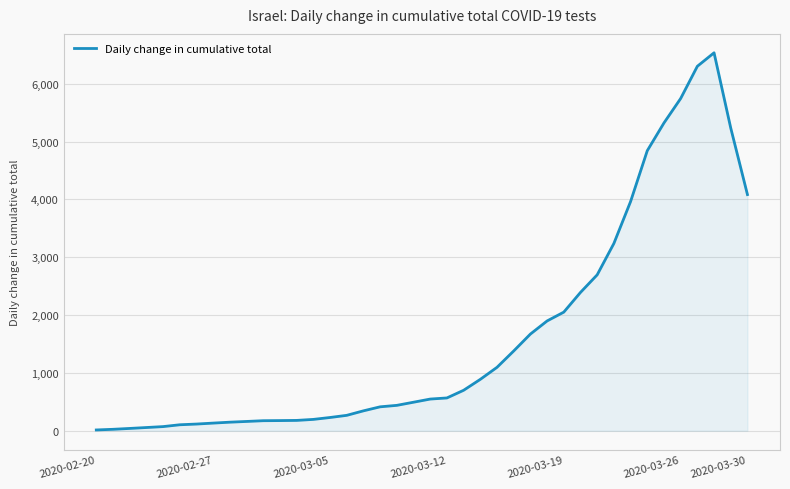

What is the maximum value shown in the chart?

6533.8